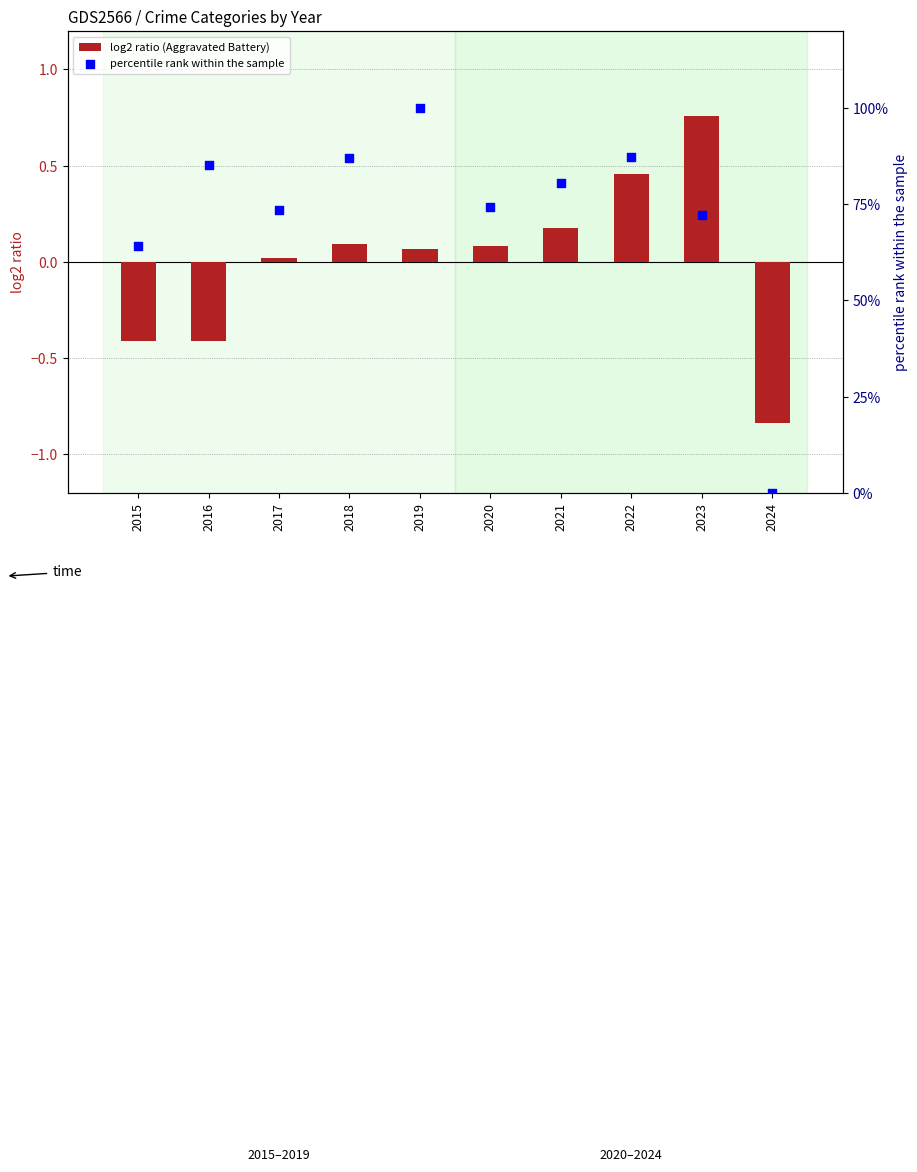

Which series has the largest total across all categories?

percentile rank within the sample